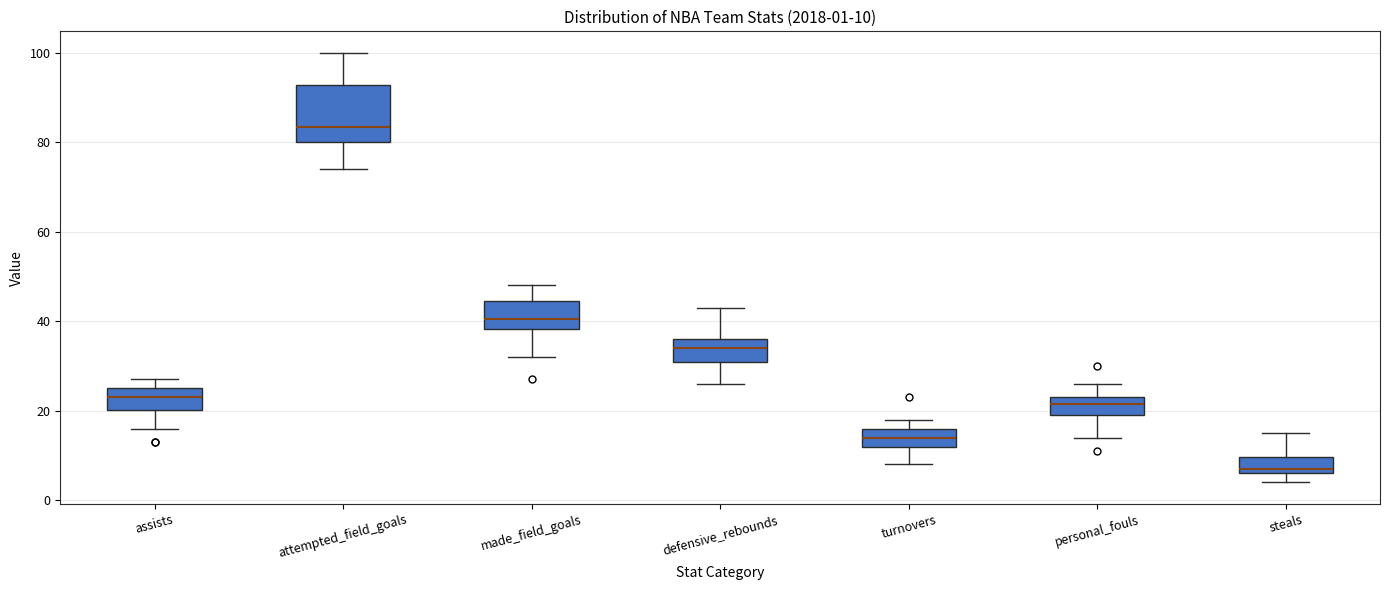

Which box's median line is the highest?

attempted_field_goals